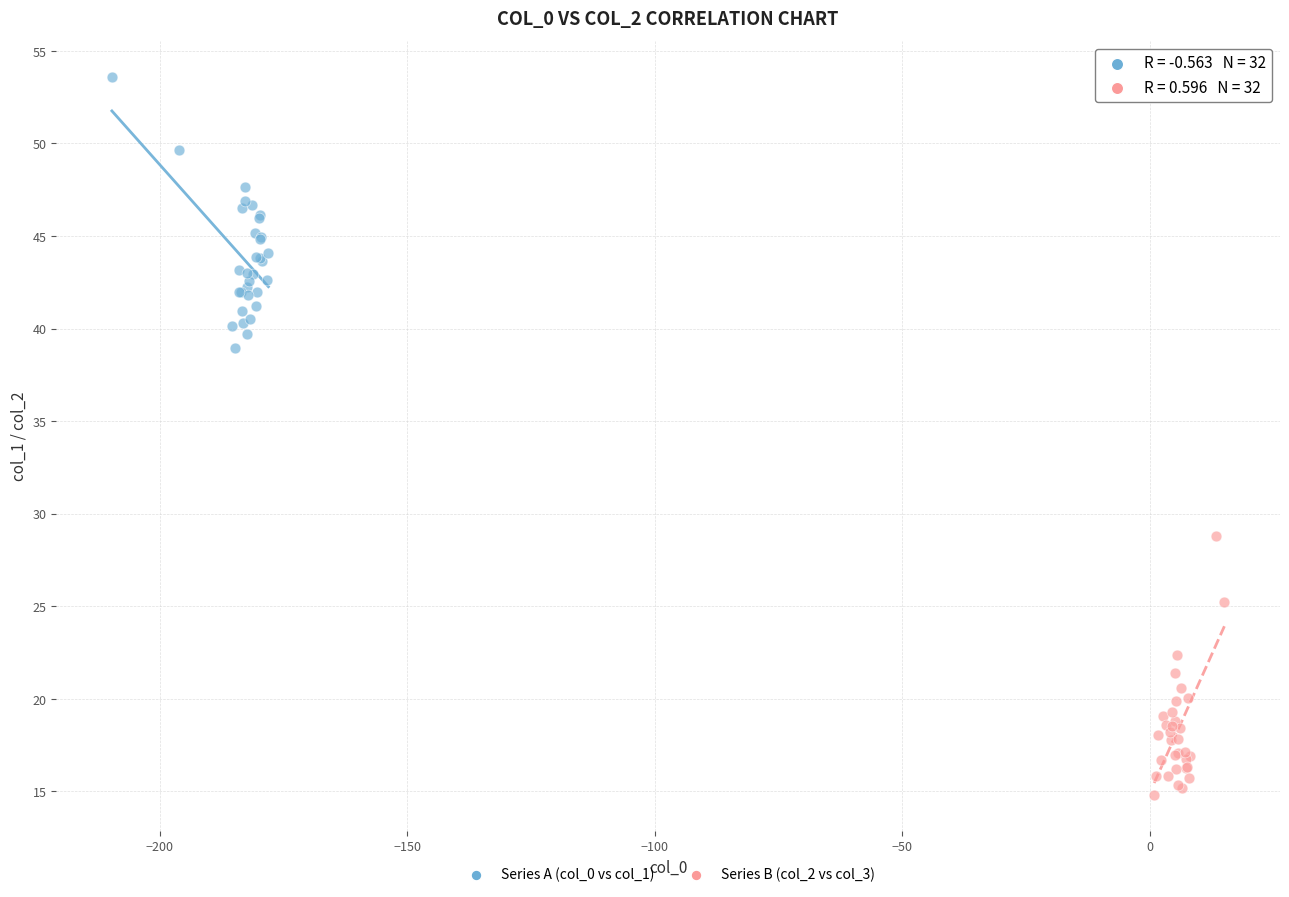

Which series contains the lowest Y value?

Series B (col_2 vs col_3)